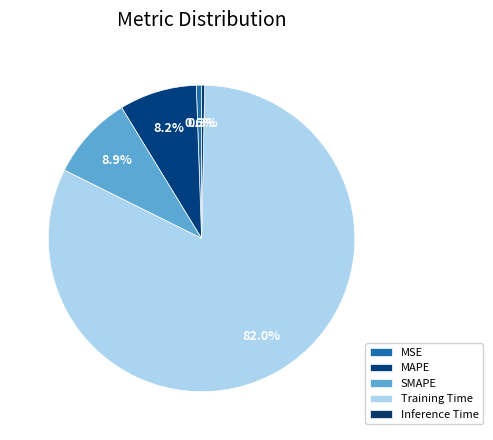

To the nearest percent, what portion does Training Time represent?

82%